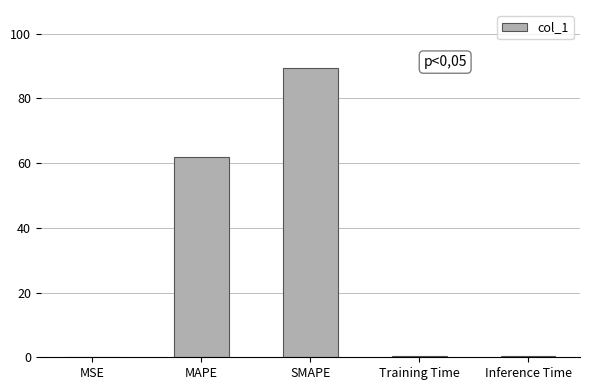

What is the change in value from MAPE to SMAPE?

+27.6